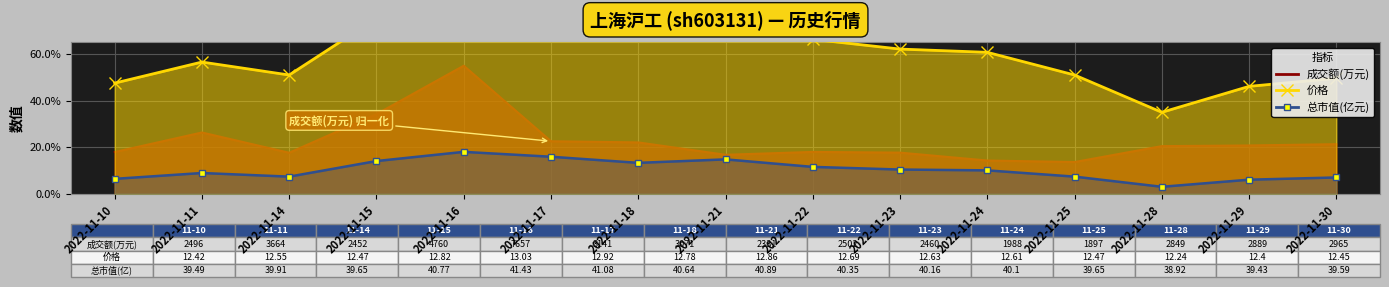

At which label does 总市值(亿元) first exceed 10?

2022-11-15